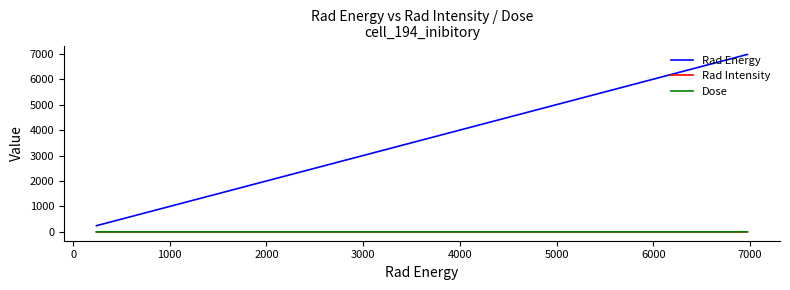

What are all the series names shown in the legend?

Rad Energy, Rad Intensity, Dose